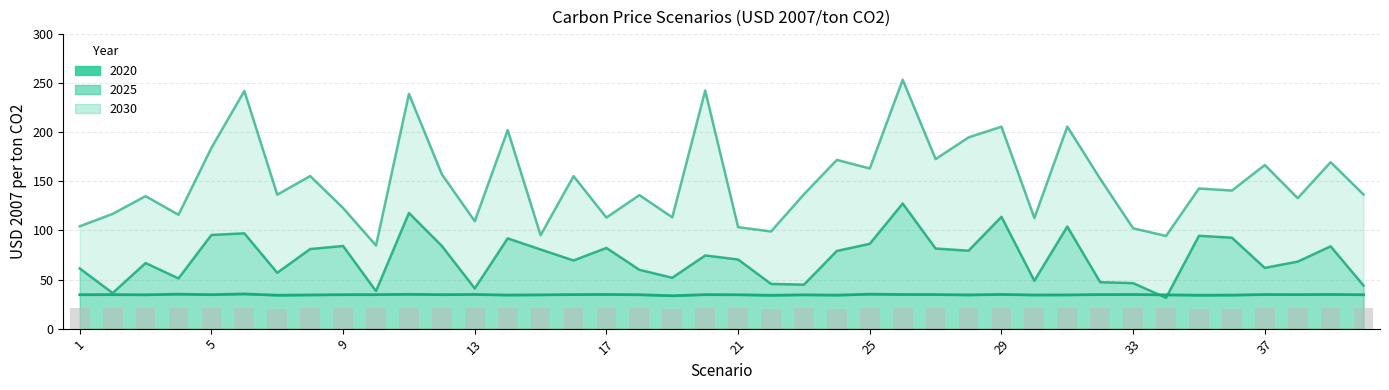

At which label is 2025 closest to 79?

24